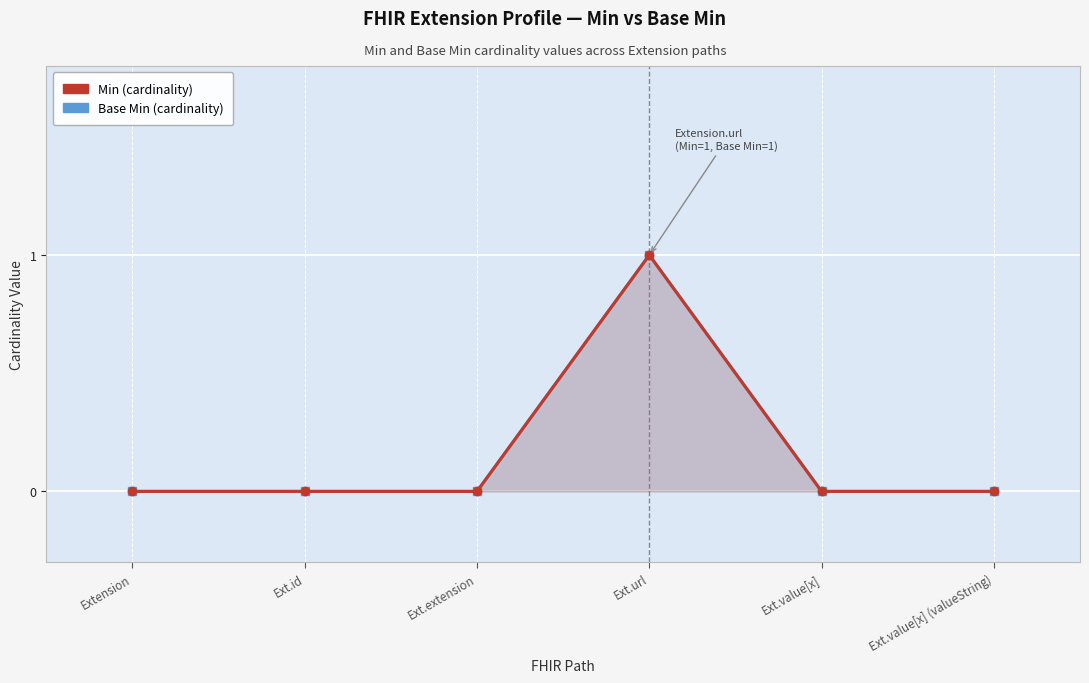

What are all the series names shown in the legend?

Min, Base Min